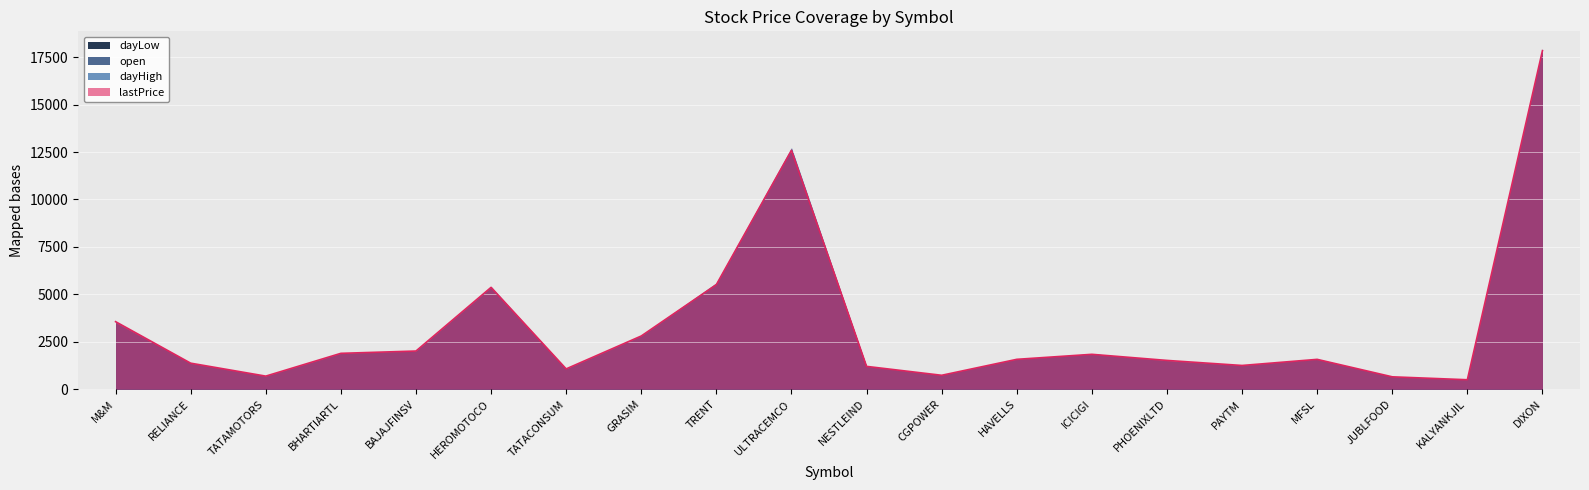

Reading left to right, extract all data points from this chart.

open: M&M=3511.0	RELIANCE=1363.0	TATAMOTORS=690.9	BHARTIARTL=1887.0	BAJAJFINSV=2013.9	HEROMOTOCO=5360.0	TATACONSUM=1074.0	GRASIM=2810.0	TRENT=5557.0	ULTRACEMCO=12680.0	NESTLEIND=1212.0	CGPOWER=744.8	HAVELLS=1584.7	ICICIGI=1875.0	PHOENIXLTD=1513.4	PAYTM=1247.1	MFSL=1580.9	JUBLFOOD=654.9	KALYANKJIL=505.0	DIXON=17852.0
dayHigh: M&M=3577.8	RELIANCE=1381.0	TATAMOTORS=697.4	BHARTIARTL=1910.7	BAJAJFINSV=2023.8	HEROMOTOCO=5419.5	TATACONSUM=1077.5	GRASIM=2837.5	TRENT=5617.0	ULTRACEMCO=12738.0	NESTLEIND=1216.4	CGPOWER=749.0	HAVELLS=1589.8	ICICIGI=1880.7	PHOENIXLTD=1521.8	PAYTM=1268.7	MFSL=1608.2	JUBLFOOD=661.2	KALYANKJIL=507.7	DIXON=17960.0
dayLow: M&M=3481.5	RELIANCE=1359.3	TATAMOTORS=683.1	BHARTIARTL=1875.7	BAJAJFINSV=2002.1	HEROMOTOCO=5348.5	TATACONSUM=1061.2	GRASIM=2786.1	TRENT=5494.0	ULTRACEMCO=12530.0	NESTLEIND=1191.0	CGPOWER=735.4	HAVELLS=1564.2	ICICIGI=1830.0	PHOENIXLTD=1485.0	PAYTM=1247.1	MFSL=1574.3	JUBLFOOD=650.7	KALYANKJIL=498.8	DIXON=17814.0
lastPrice: M&M=3562.9	RELIANCE=1375.7	TATAMOTORS=693.5	BHARTIARTL=1894.0	BAJAJFINSV=2015.0	HEROMOTOCO=5370.0	TATACONSUM=1075.0	GRASIM=2807.9	TRENT=5515.5	ULTRACEMCO=12592.0	NESTLEIND=1206.9	CGPOWER=738.0	HAVELLS=1578.0	ICICIGI=1842.0	PHOENIXLTD=1521.0	PAYTM=1254.6	MFSL=1576.6	JUBLFOOD=657.2	KALYANKJIL=502.4	DIXON=17841.0